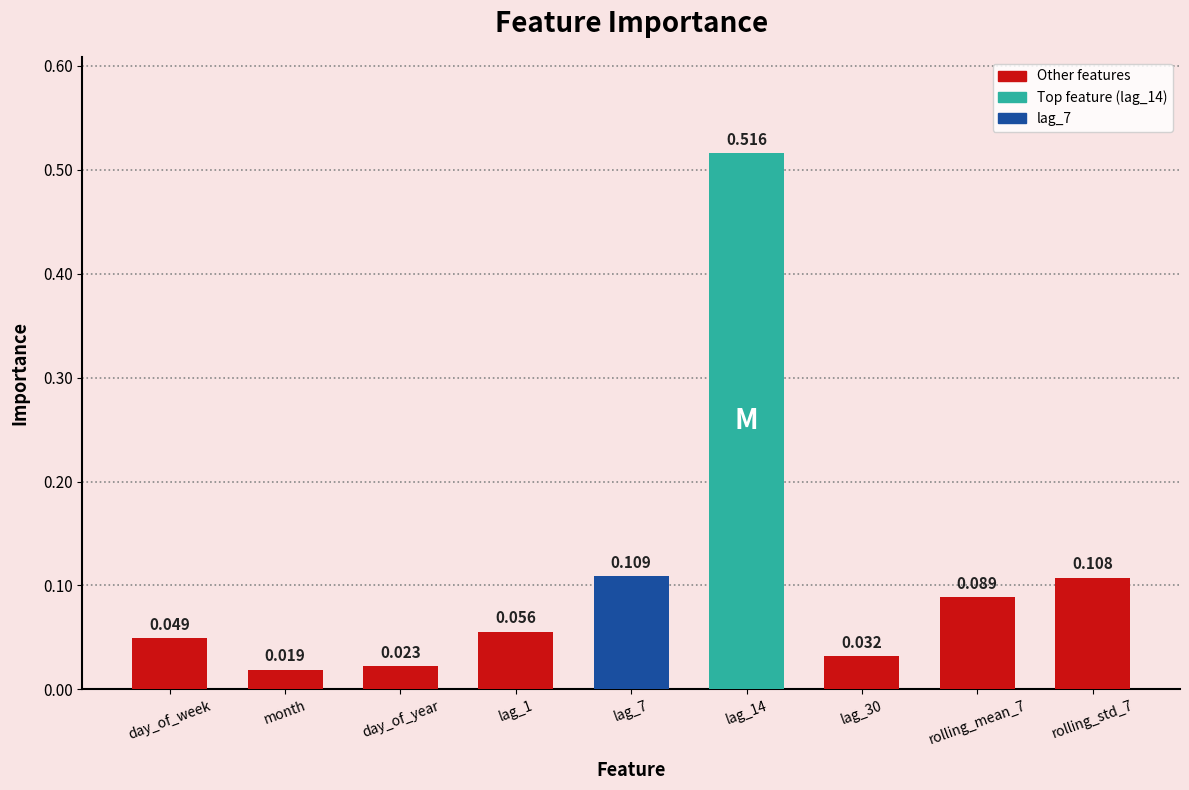

What is the label of the 5th bar from the right?

lag_7